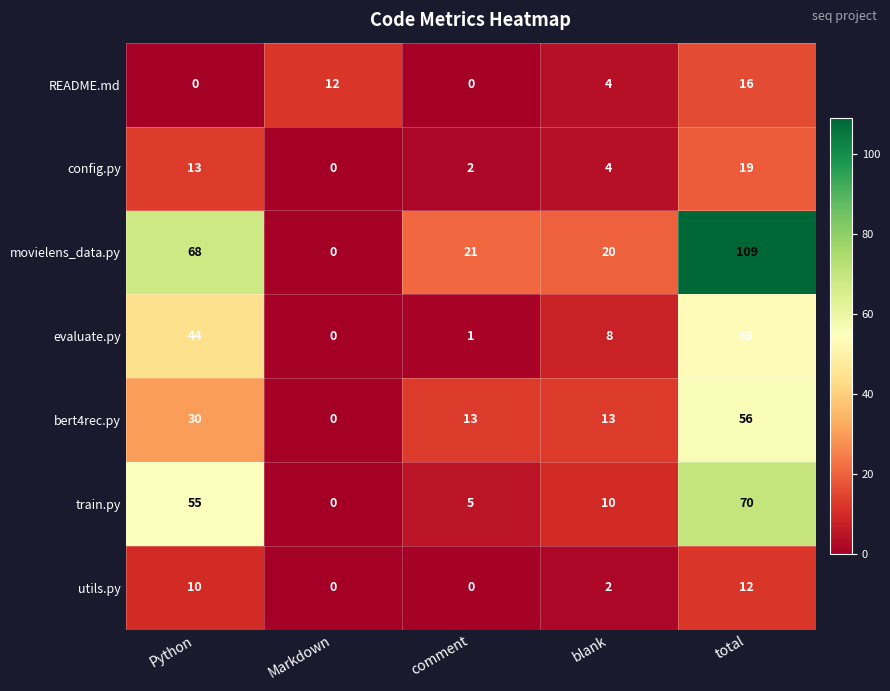

Which label corresponds to the largest value in the chart?

total